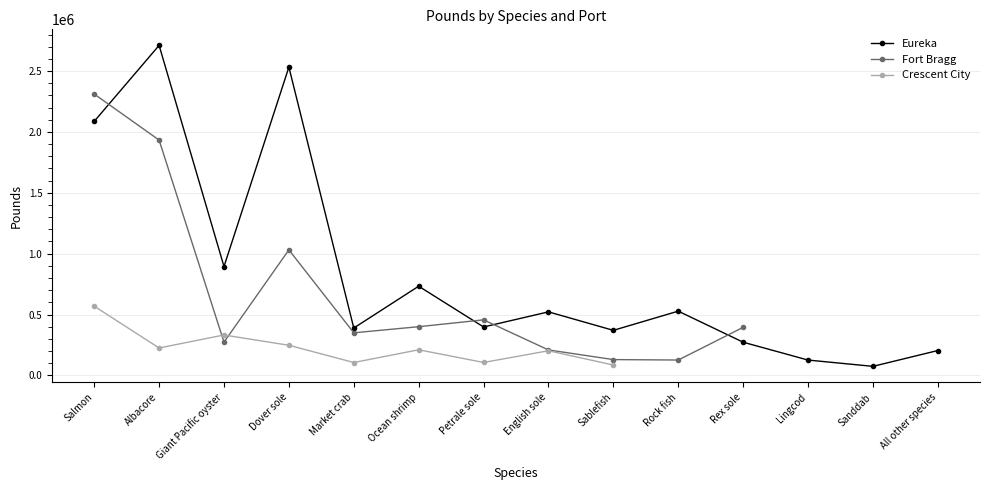

At which category does the chart reach its minimum across all series?

Sanddab